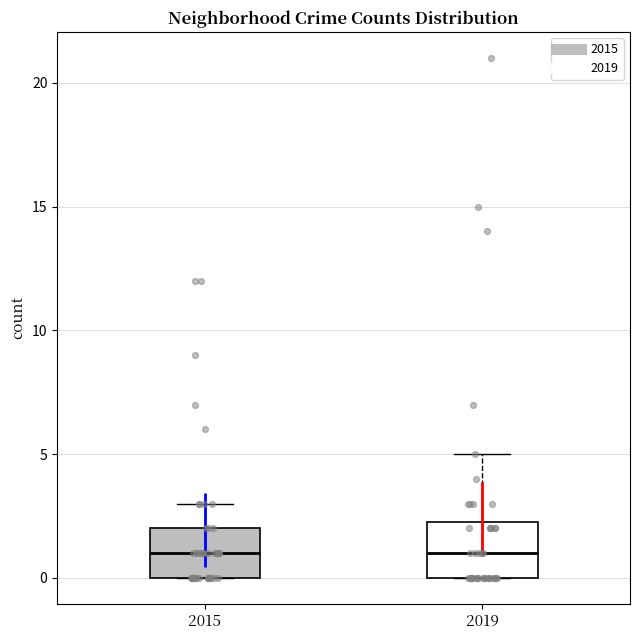

Where does the upper whisker of the box at x = 2015 end on the y-axis? The values are not printed on the chart, so give them approximately, as read against the axis.

3.0